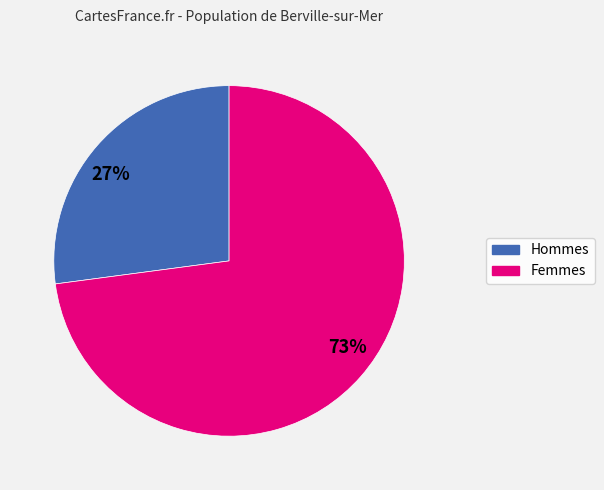

Between 73% and 27%, which is larger?

73%